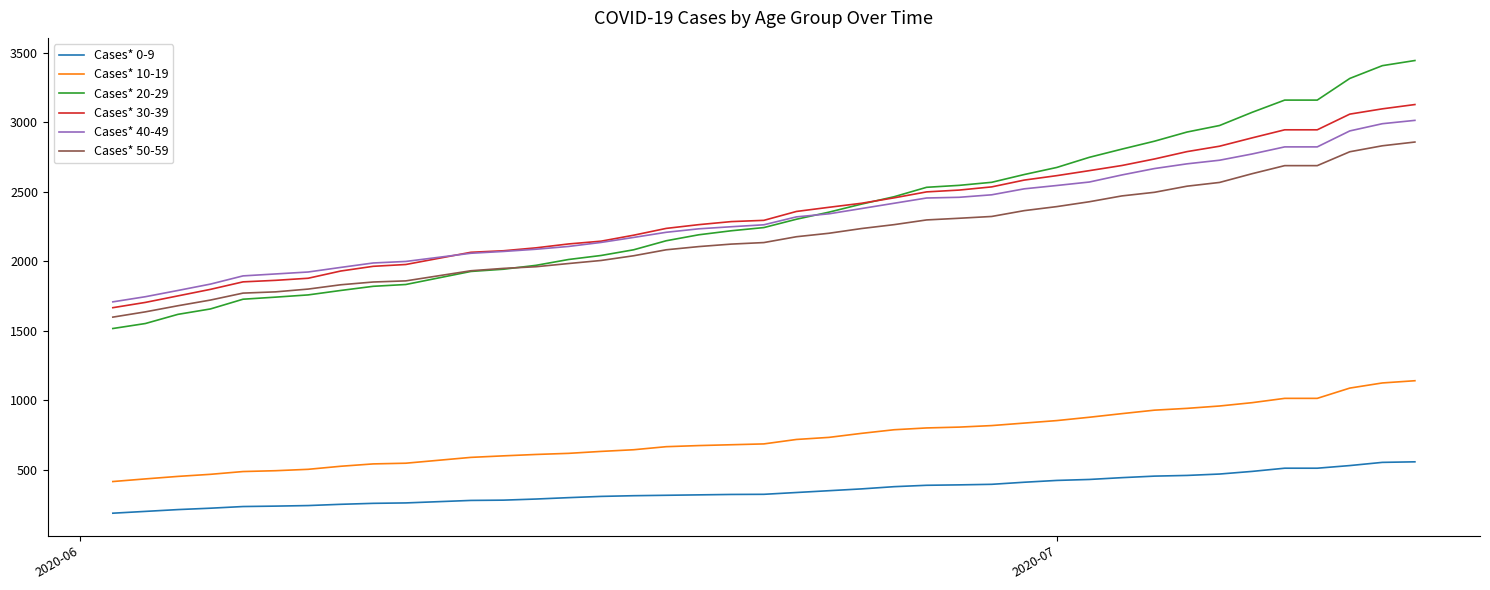

True or false: Cases* 0-9 and Cases* 10-19 intersect in this chart.

False